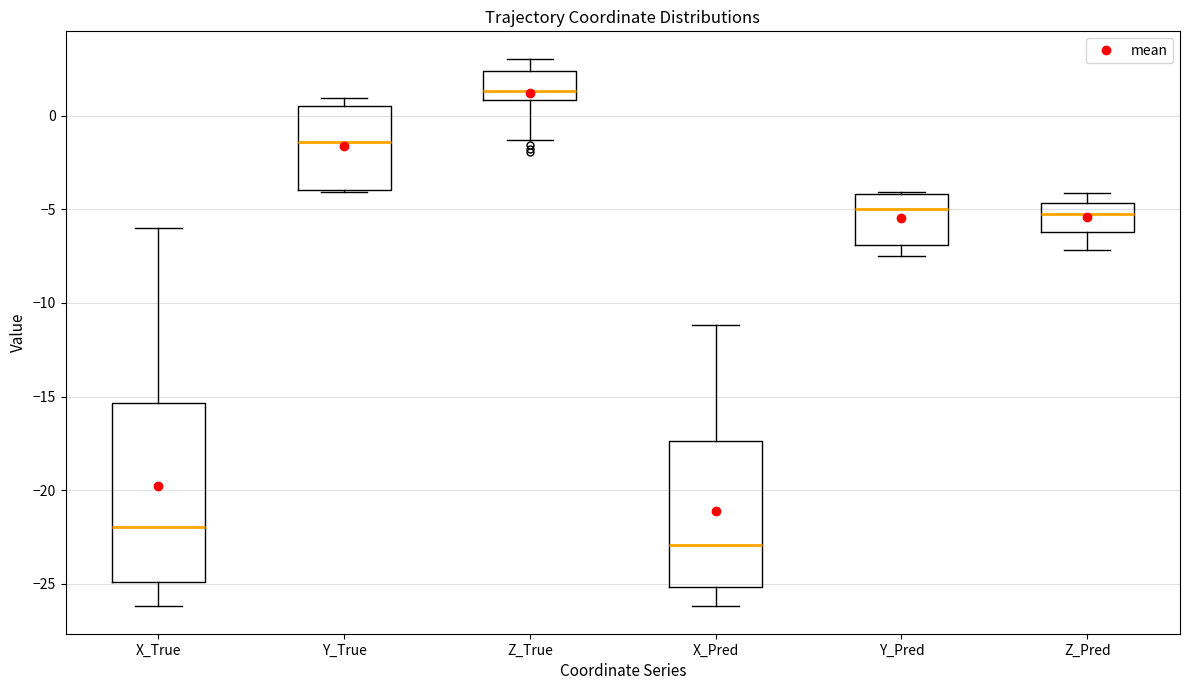

Where does the lower whisker of the box for Z_True end on the y-axis? The values are not printed on the chart, so give them approximately, as read against the axis.

-1.5